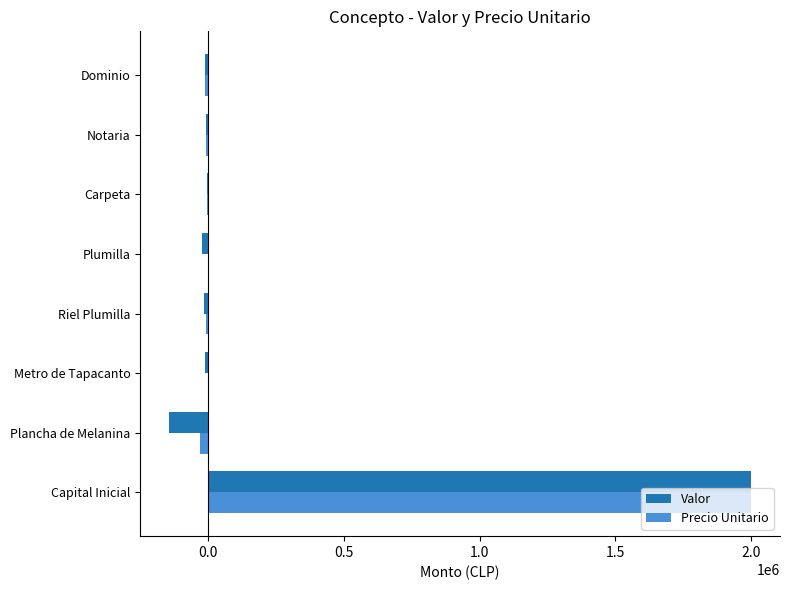

How many series are shown in this chart?

2